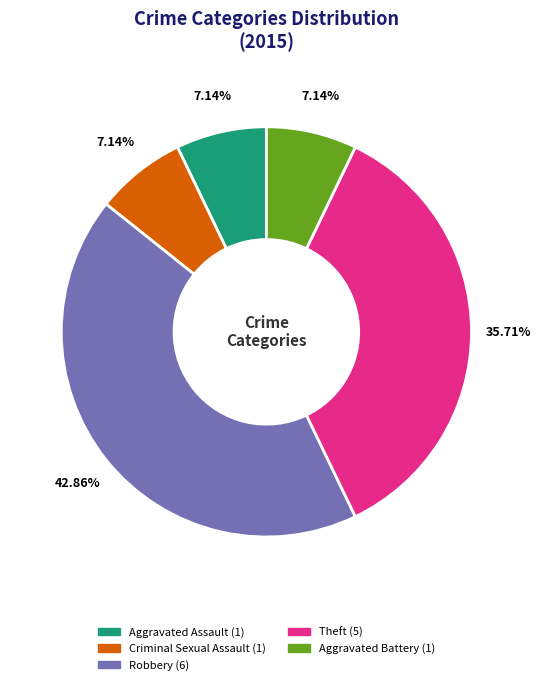

Approximately how many times larger is the value at Theft compared to Aggravated Assault?

5.0